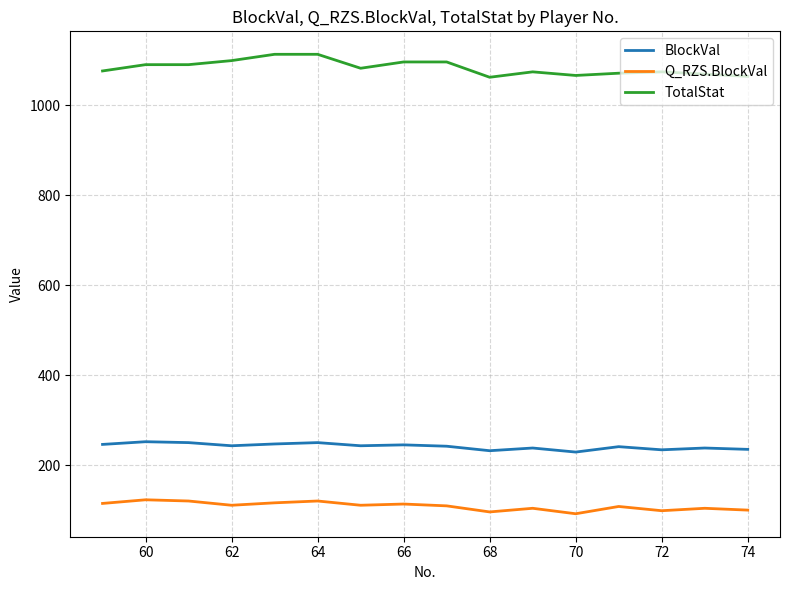

True or false: TotalStat and BlockVal cross at least once.

False